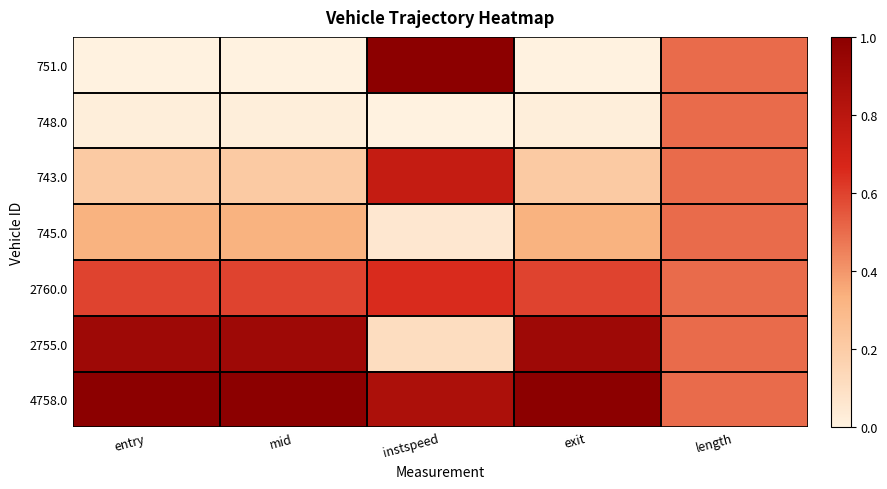

Reading left to right, extract all data points from this chart.

751.0: entry=0.0	mid=0.0	instspeed=1.0	exit=0.0	length=0.5
748.0: entry=0.0	mid=0.0	instspeed=0.0	exit=0.0	length=0.5
743.0: entry=0.2	mid=0.2	instspeed=0.8	exit=0.2	length=0.5
745.0: entry=0.3	mid=0.3	instspeed=0.1	exit=0.3	length=0.5
2760.0: entry=0.6	mid=0.6	instspeed=0.7	exit=0.6	length=0.5
2755.0: entry=0.9	mid=0.9	instspeed=0.1	exit=0.9	length=0.5
4758.0: entry=1.0	mid=1.0	instspeed=0.9	exit=1.0	length=0.5